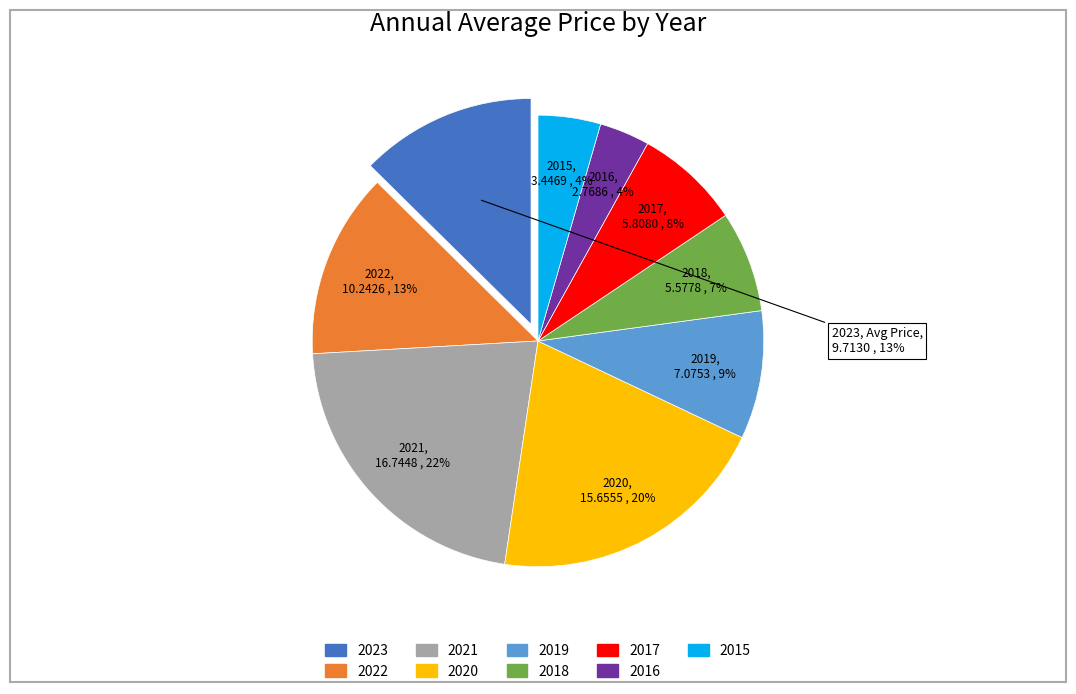

How many slices are in this pie chart?

9